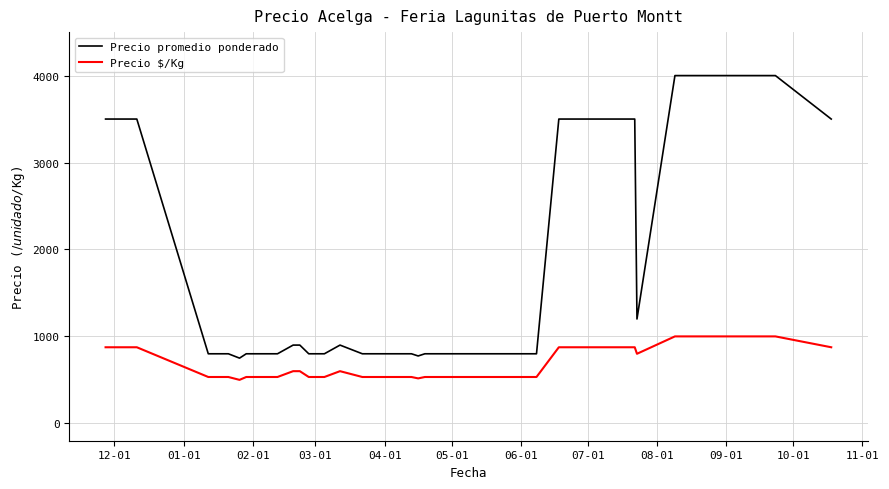

True or false: Precio $/Kg and Precio promedio ponderado cross at least once.

False